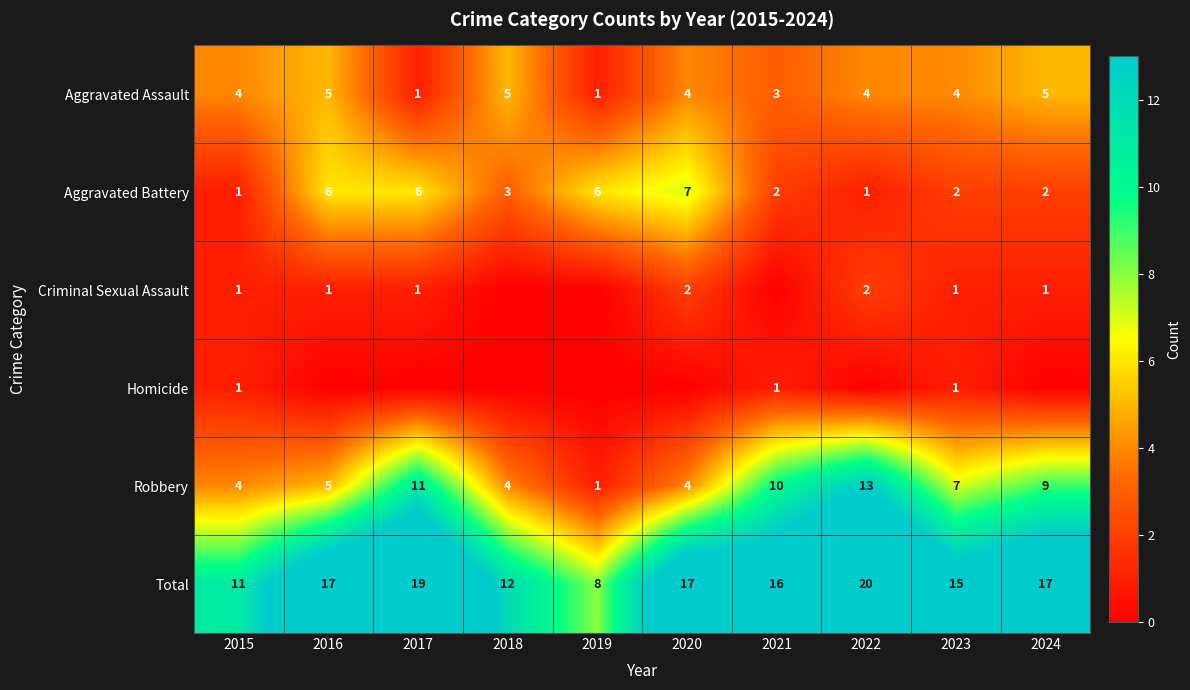

Which label corresponds to the largest value in the chart?

2022